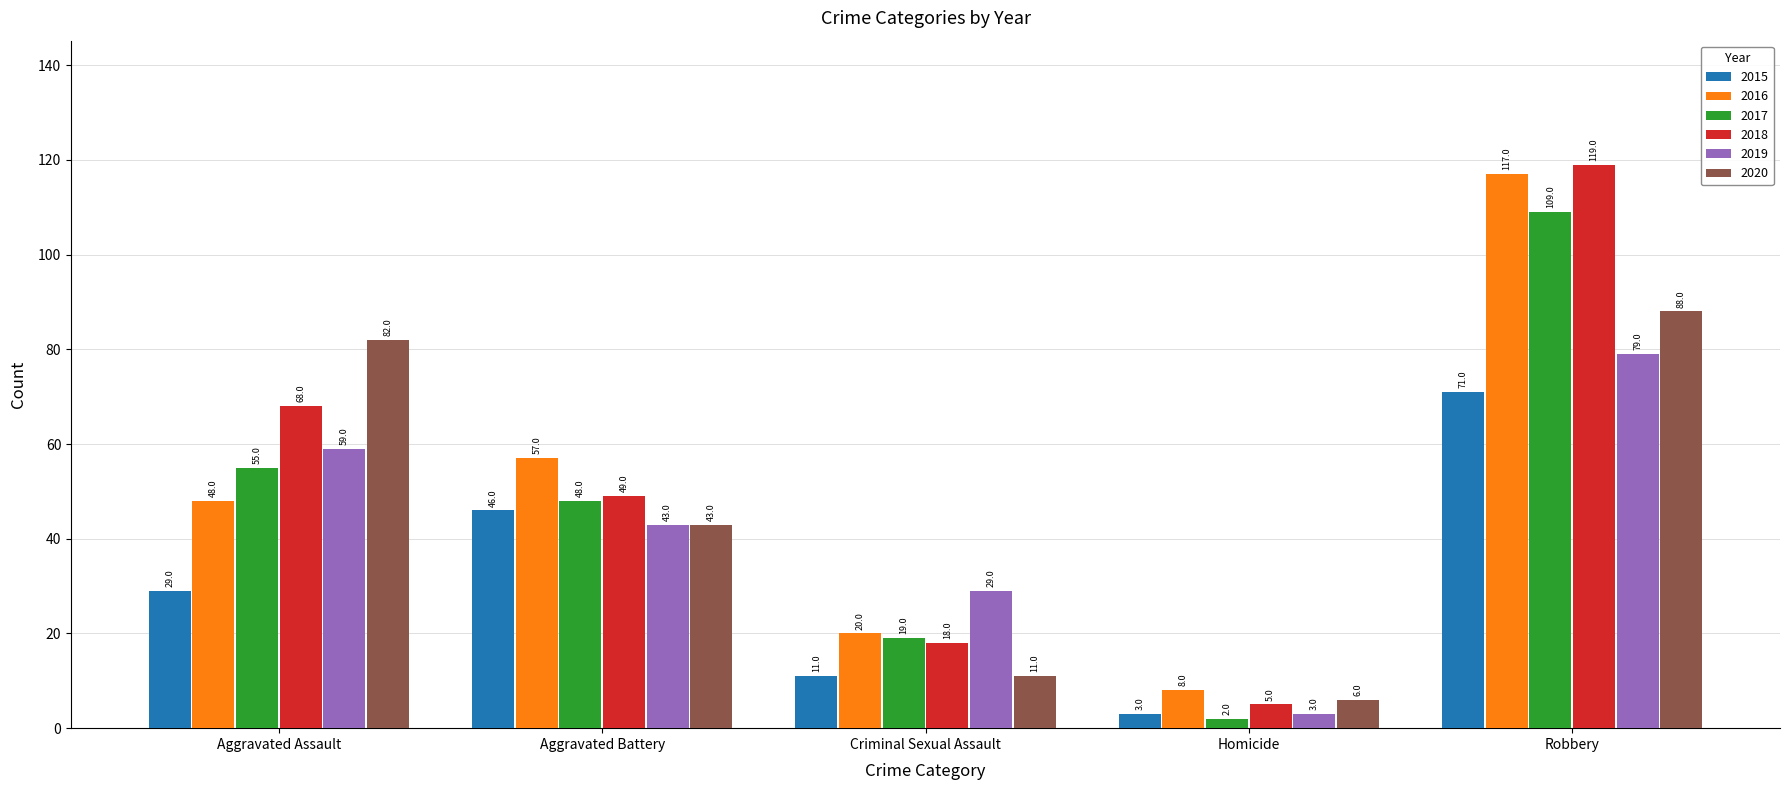

Which series has the largest range (max minus min)?

2018